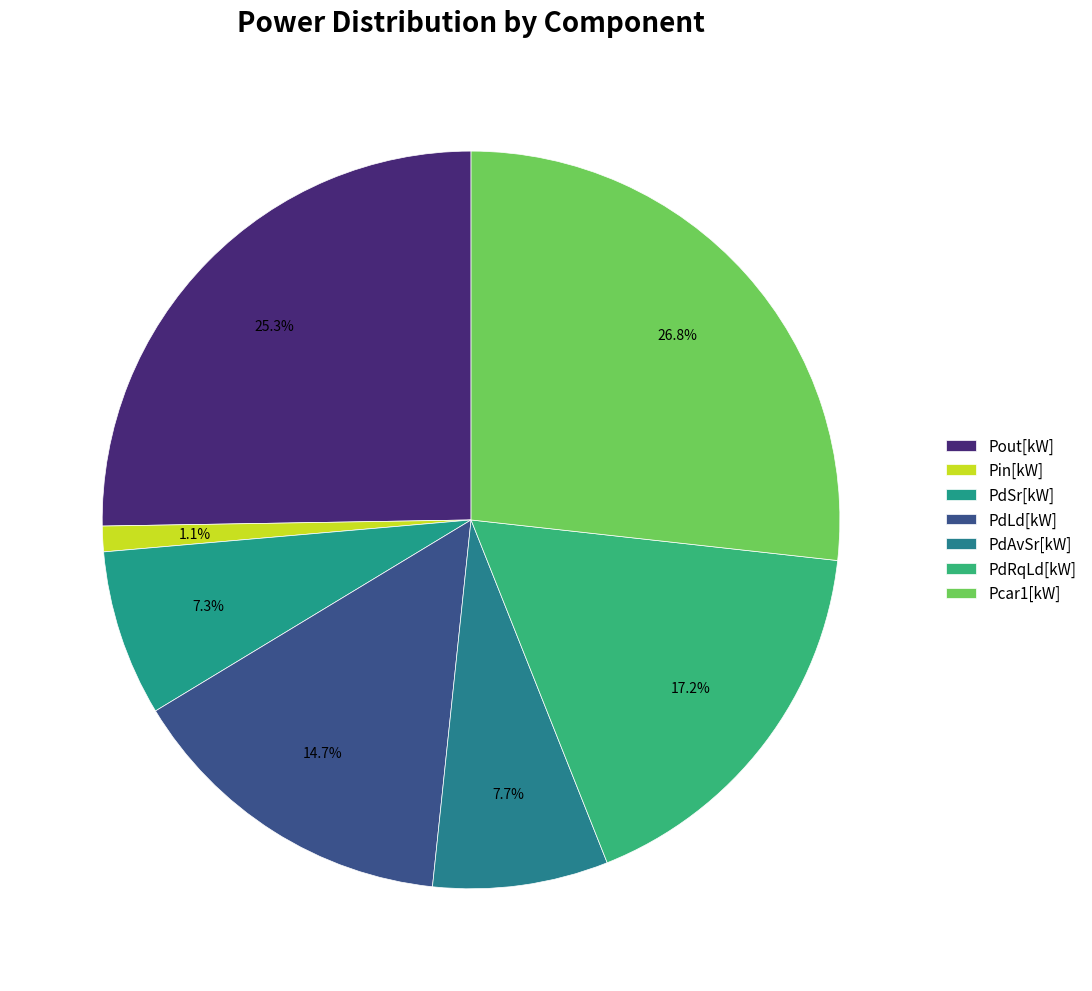

How many slices are in this pie chart?

7